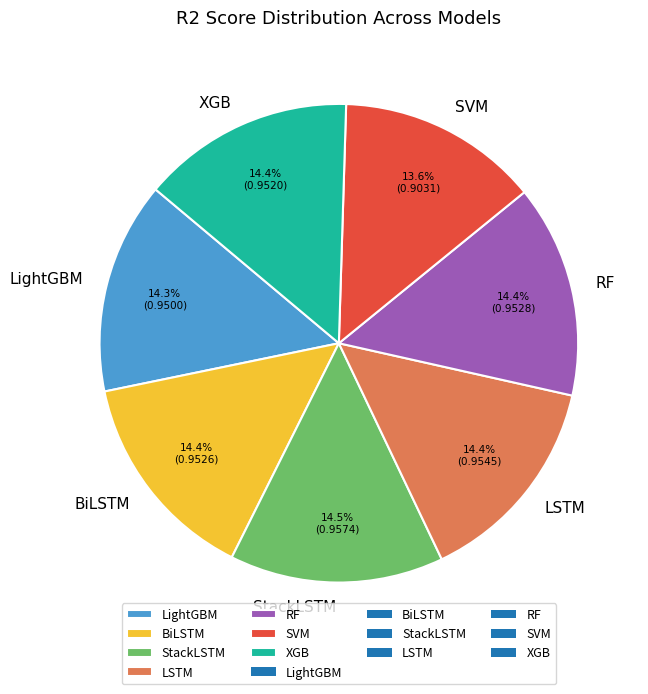

Does any single category account for the majority?

No